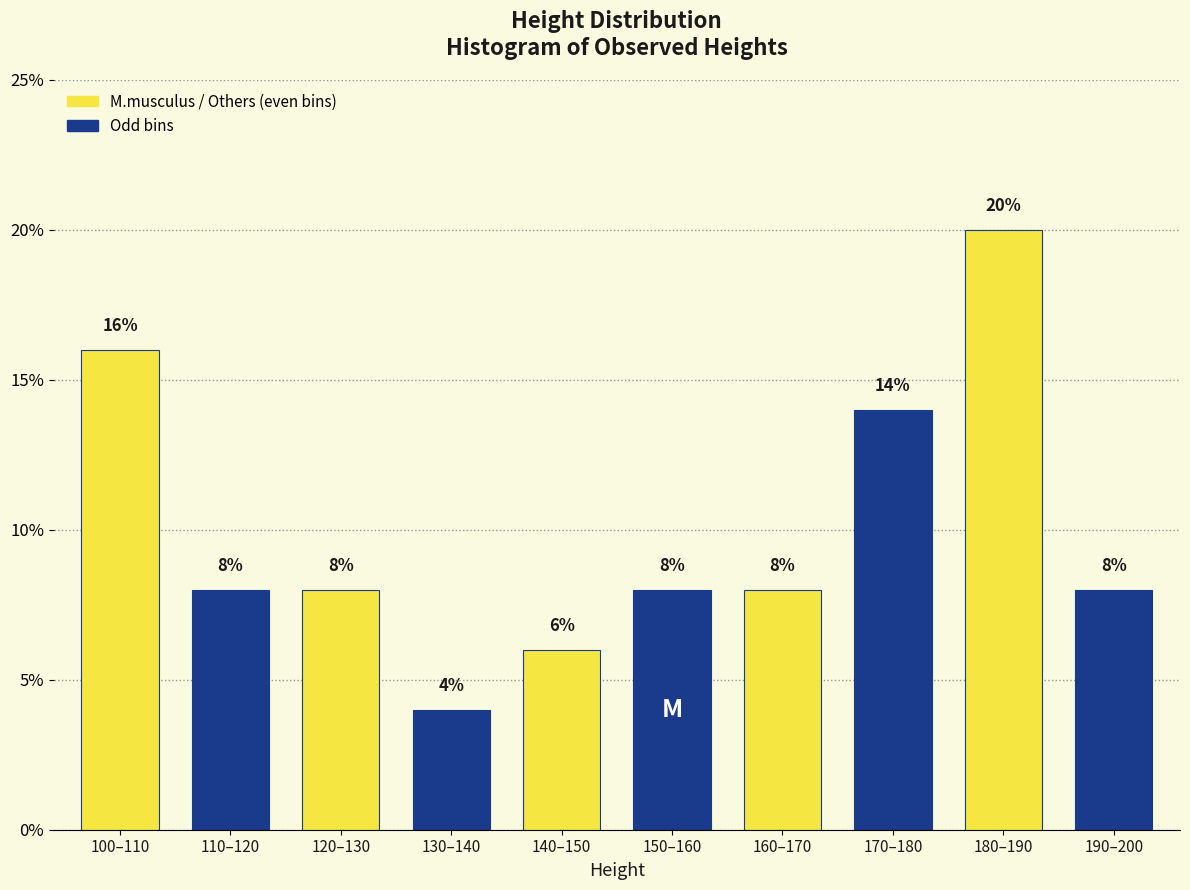

Reading left to right, transcribe all the data shown in this chart.

16.0	8.0	8.0	4.0	6.0	8.0	8.0	14.0	20.0	8.0